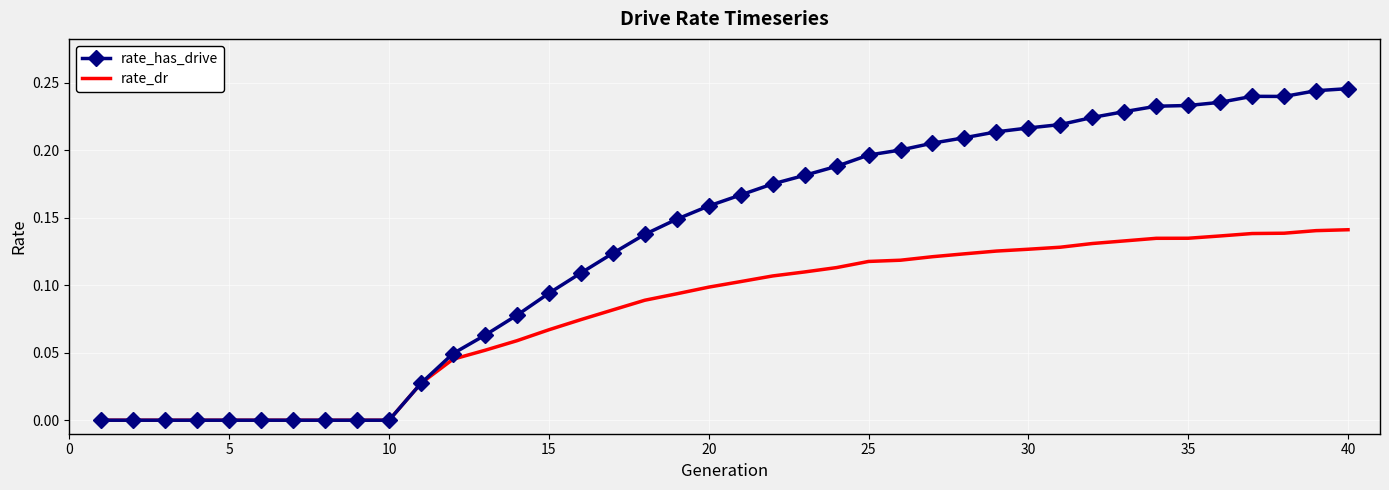

List the series in order of their peak value, lowest first.

rate_dr, rate_has_drive